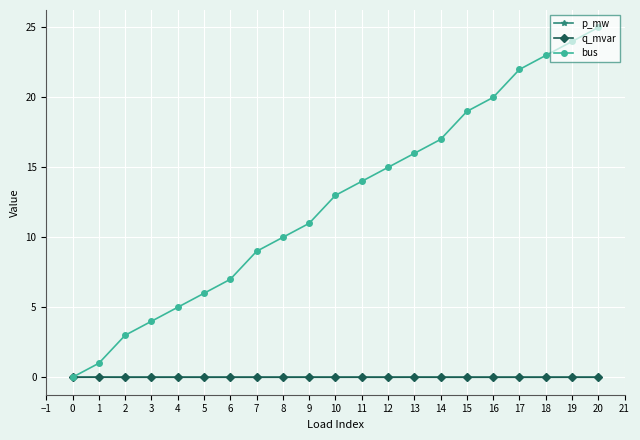

Is it true that q_mvar equals 0.0 at 16?

True